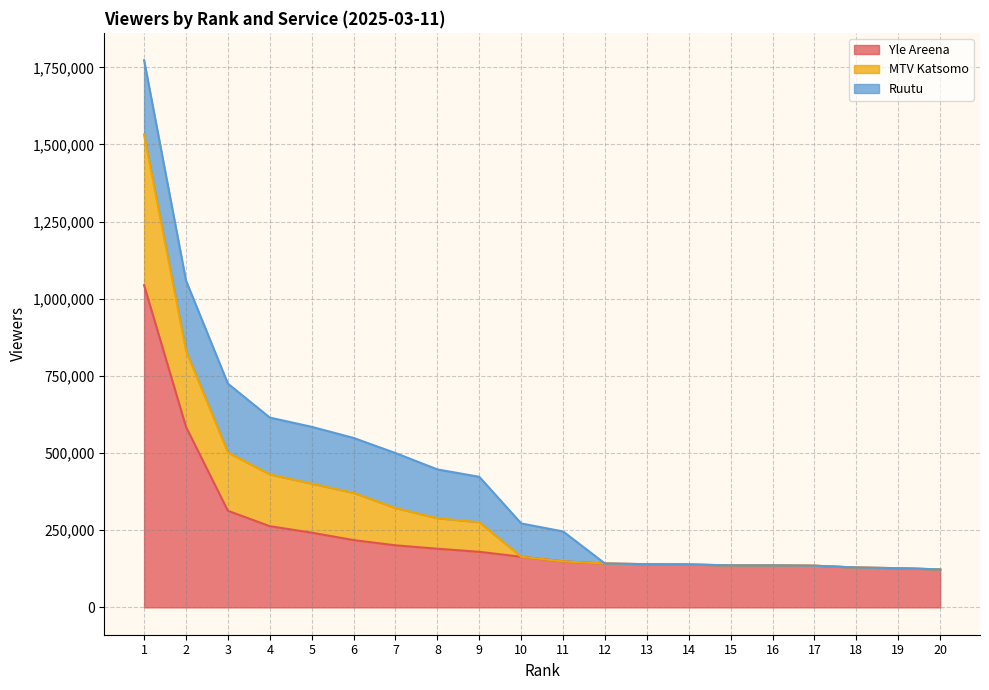

What is the highest value of the Yle Areena series?

1044000